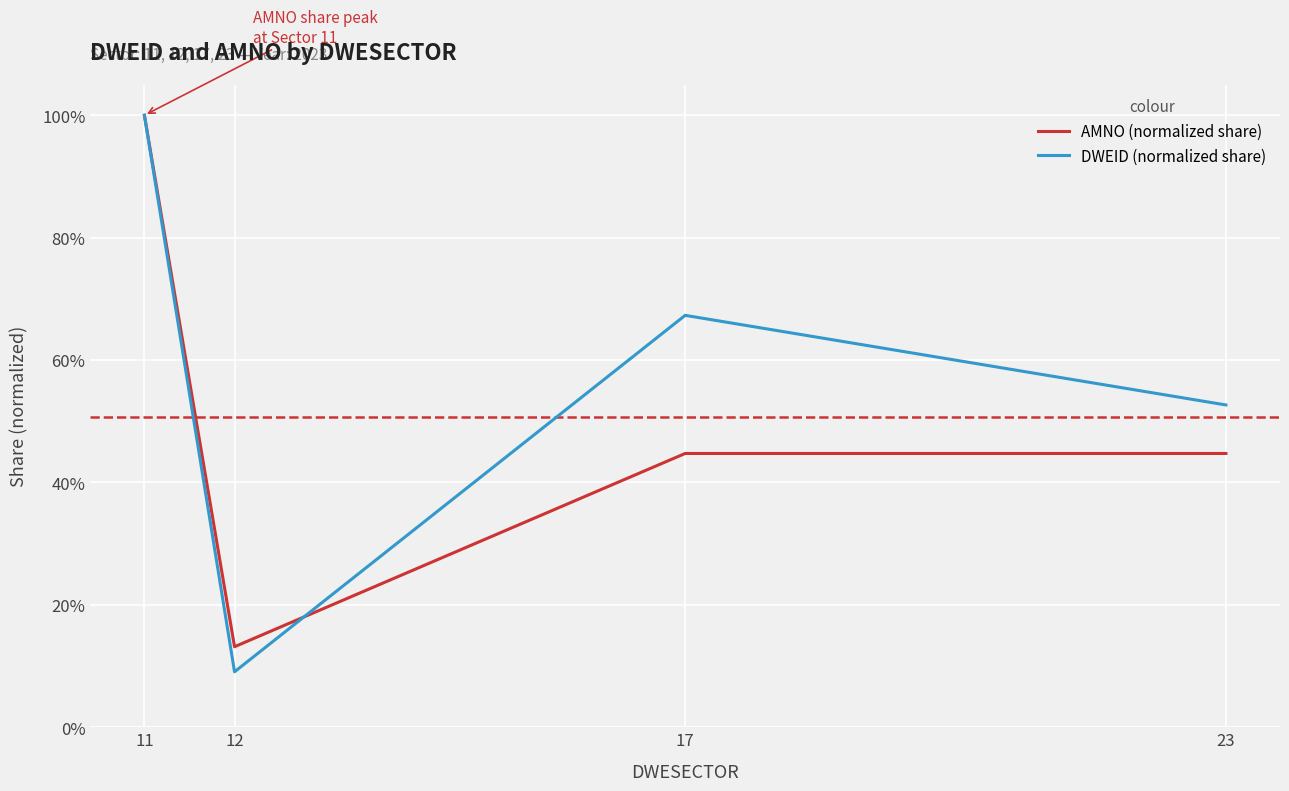

What are all the series names shown in the legend?

AMNO (normalized share), DWEID (normalized share)